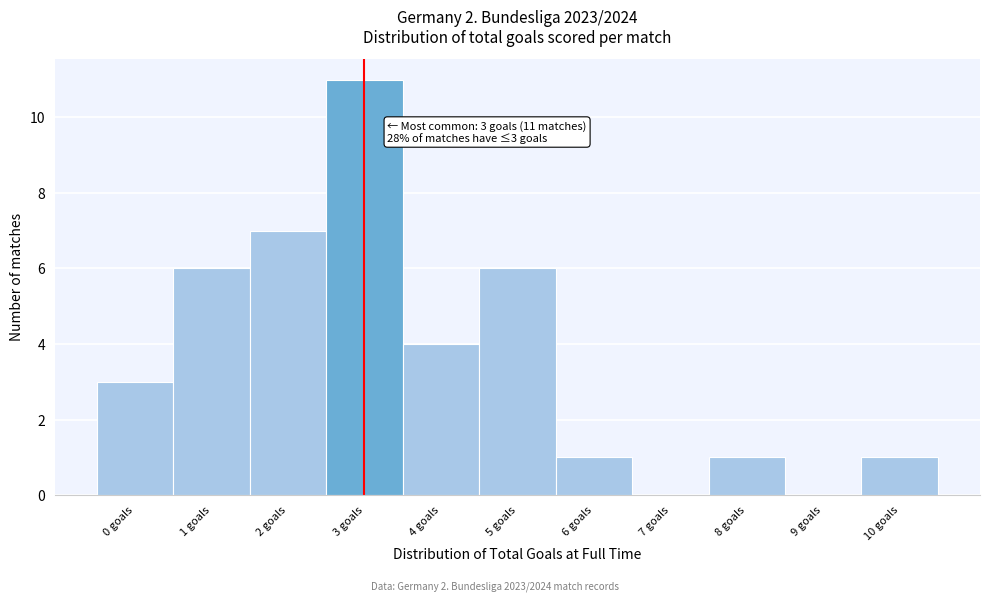

Reading left to right, list all the values displayed in this chart.

0 goals=3	1 goals=6	2 goals=7	3 goals=11	4 goals=4	5 goals=6	6 goals=1	7 goals=0	8 goals=1	9 goals=0	10 goals=1